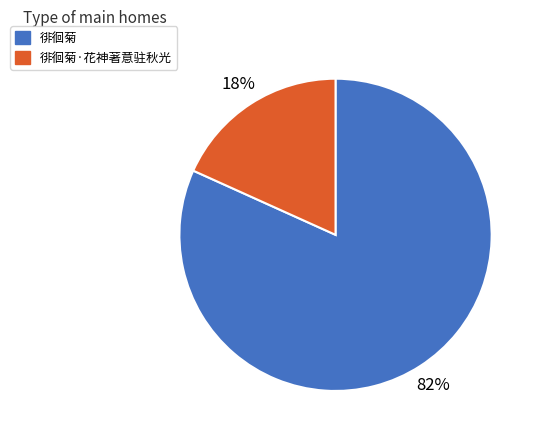

To the nearest percent, what percentage of the pie is 徘徊菊·花神著意驻秋光?

18%